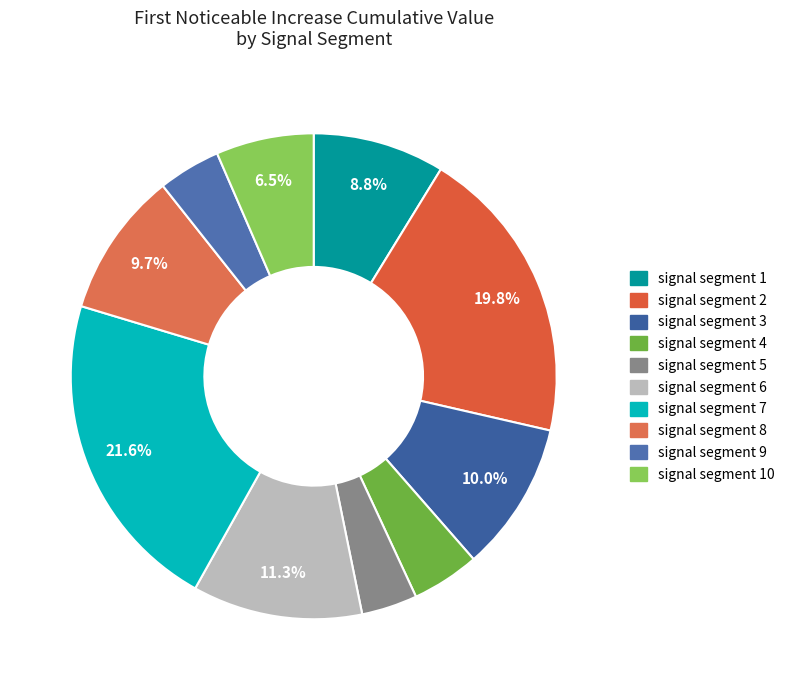

Count the number of slices in the pie.

10